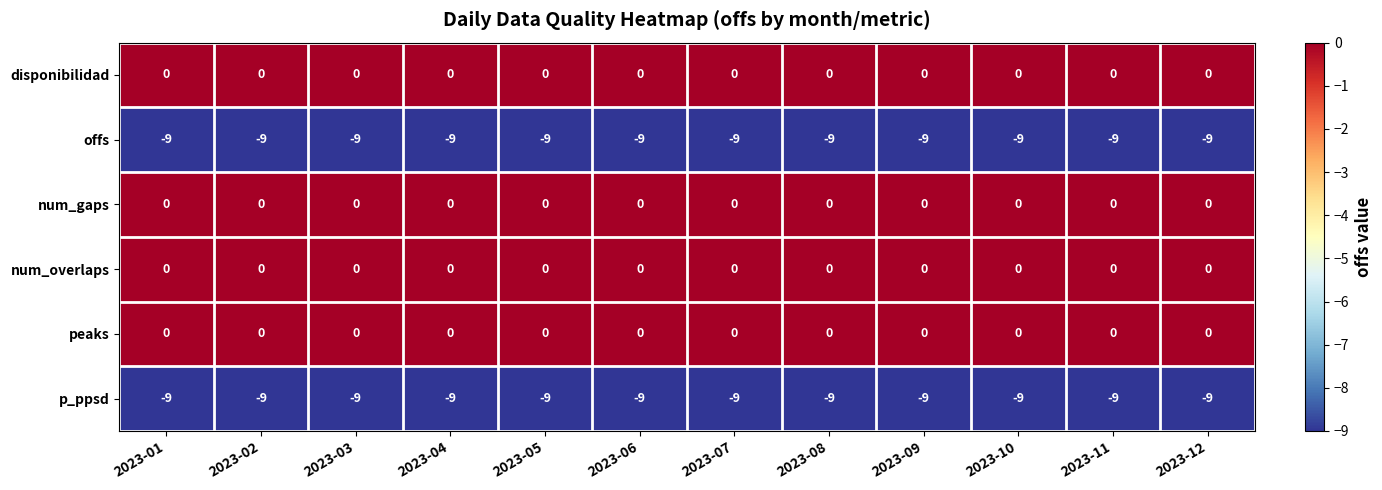

What is the spread (max minus min) of values at 2023-08?

9